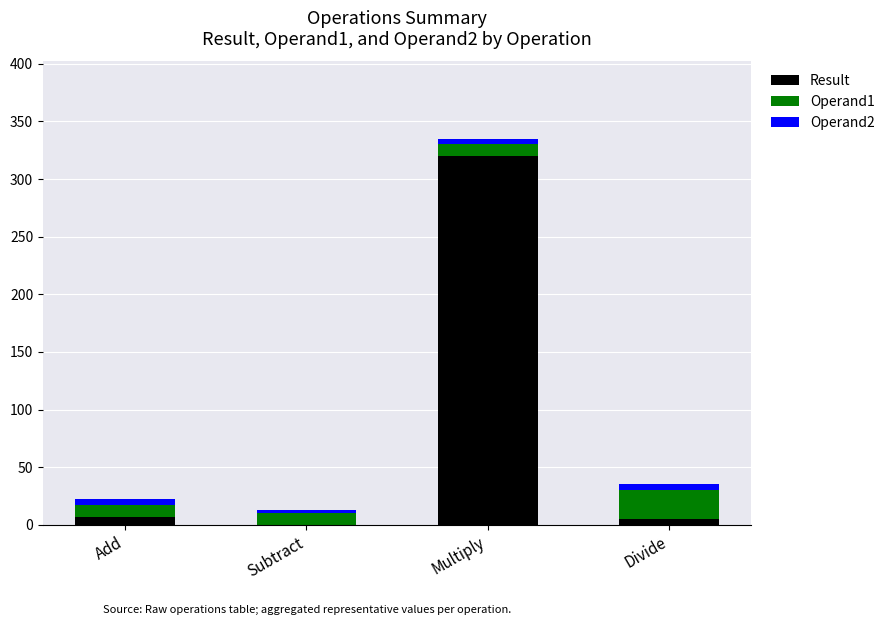

Reading left to right, what are the values for Result?

Add=7	Subtract=0	Multiply=320	Divide=5